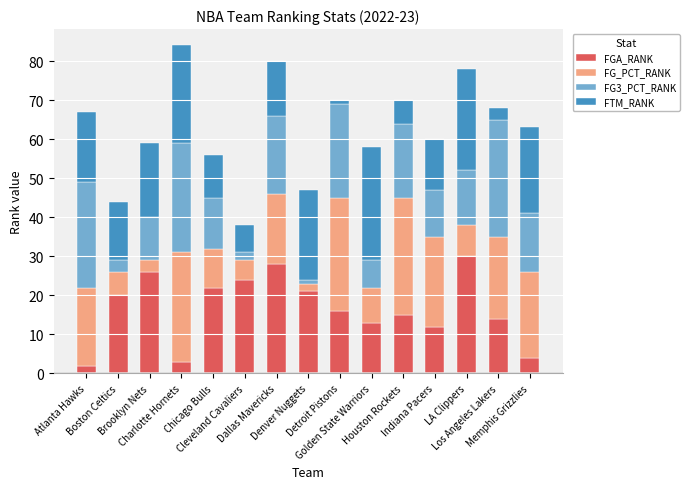

What is the difference between the maximum and second lowest values in the FGA_RANK series?

27